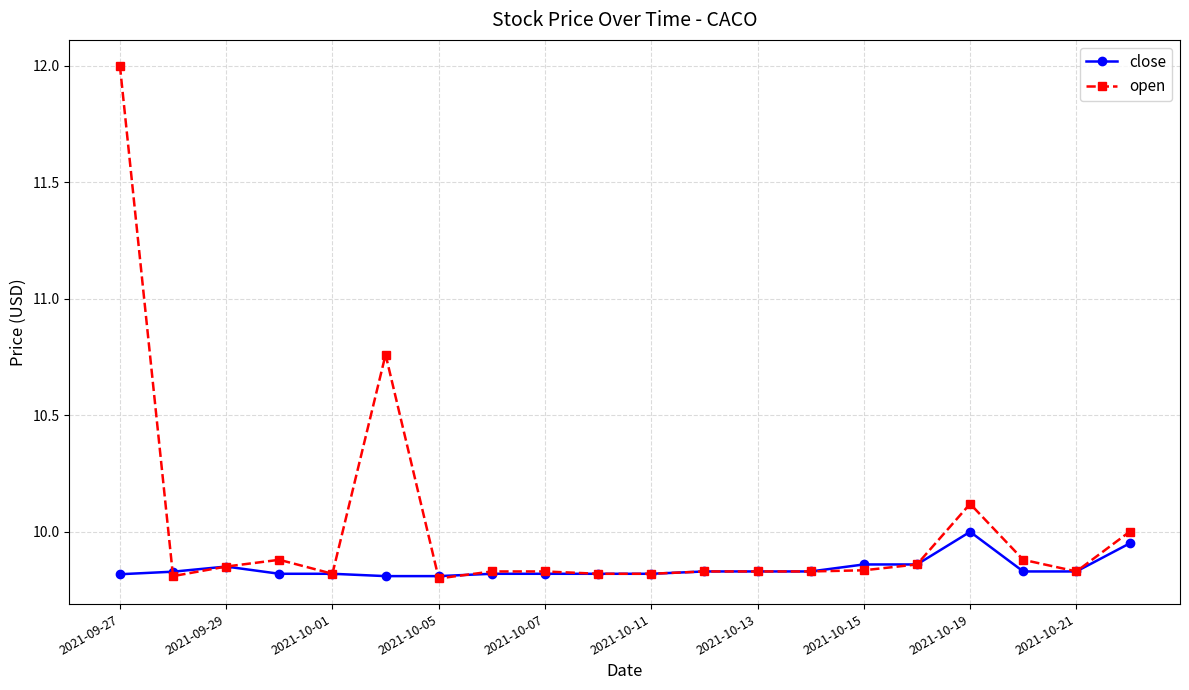

Which series has the widest spread of values?

open